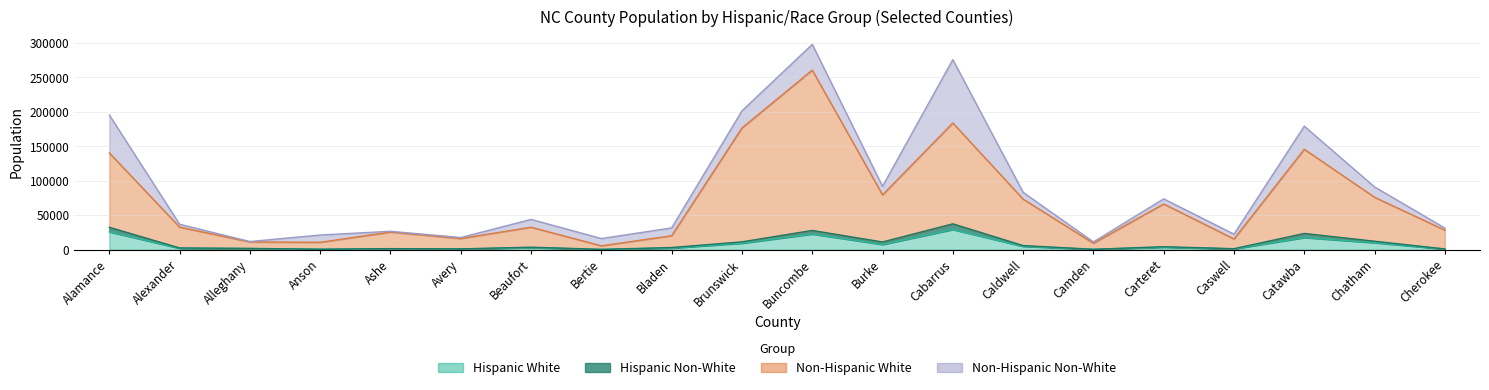

The value of Hispanic White at Caswell is 1736. True or false?

False